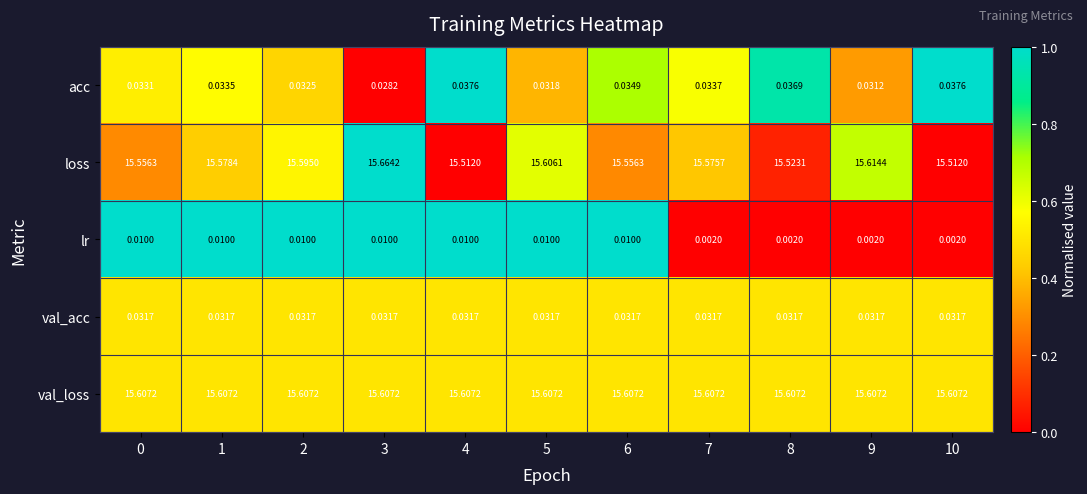

Is the value of val_loss at 8 greater than the value of acc at 8?

Yes